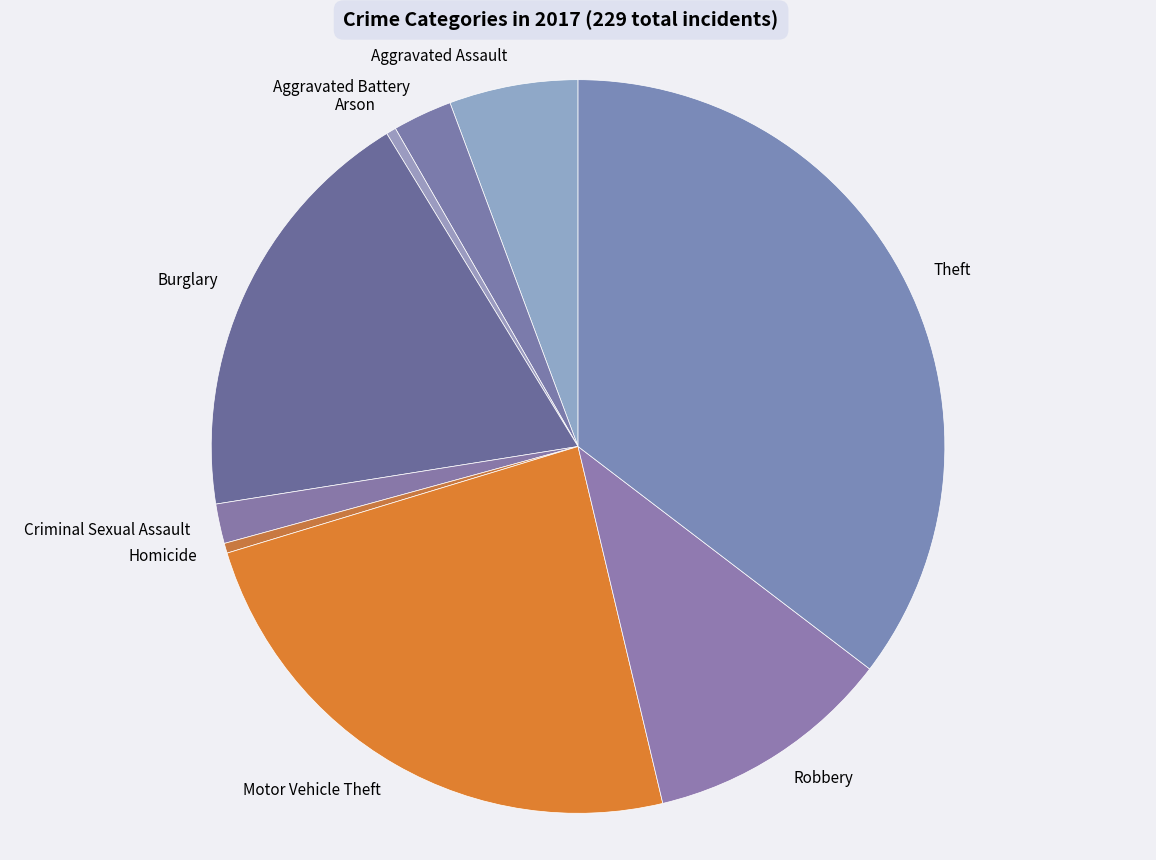

Does Aggravated Battery represent more than half of the total?

No